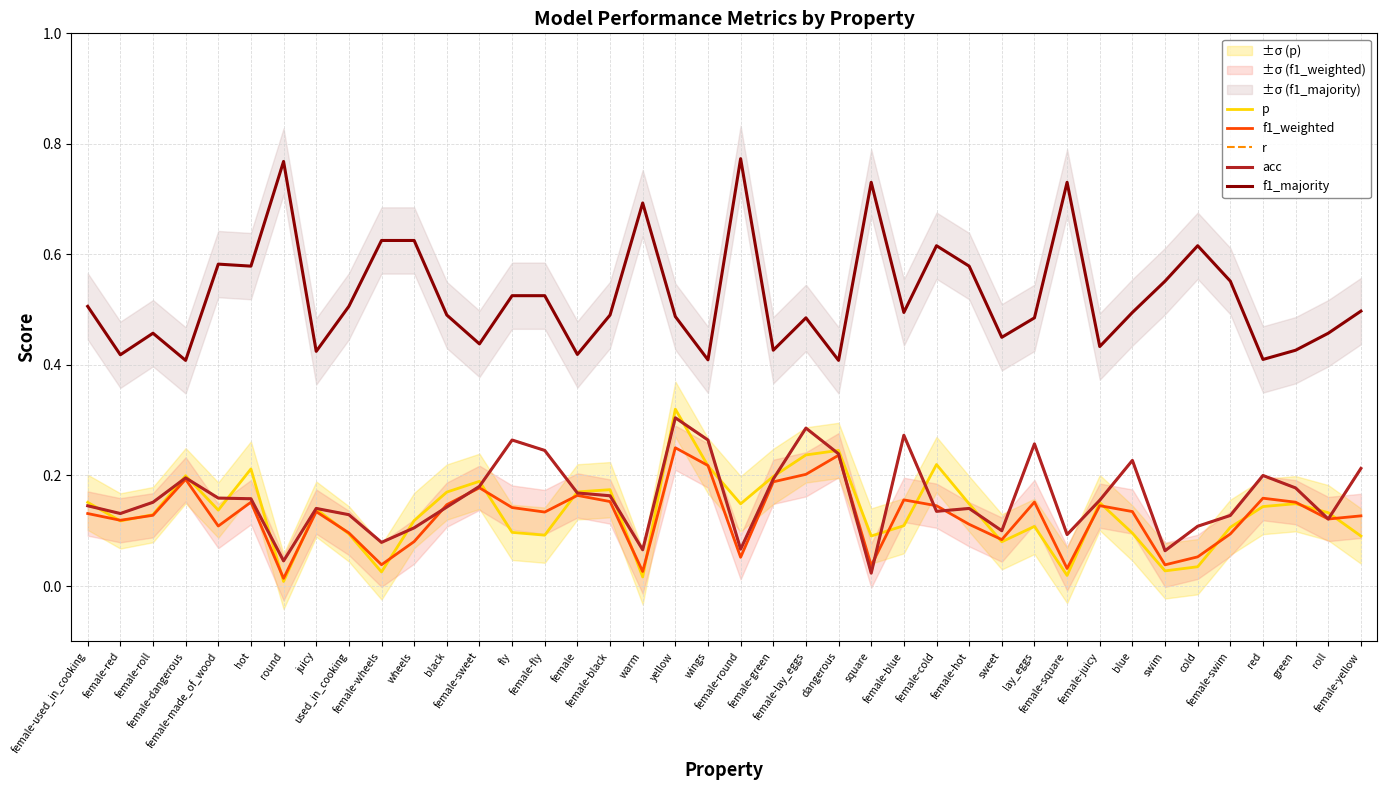

Reading left to right, list all the values displayed in this chart.

p: 0.2	0.1	0.1	0.2	0.1	0.2	0.0	0.1	0.1	0.0	0.1	0.2	0.2	0.1	0.1	0.2	0.2	0.0	0.3	0.2	0.1	0.2	0.2	0.2	0.1	0.1	0.2	0.1	0.1	0.1	0.0	0.2	0.1	0.0	0.0	0.1	0.1	0.1	0.1	0.1
f1_weighted: 0.1	0.1	0.1	0.2	0.1	0.2	0.0	0.1	0.1	0.0	0.1	0.1	0.2	0.1	0.1	0.2	0.2	0.0	0.3	0.2	0.1	0.2	0.2	0.2	0.0	0.2	0.1	0.1	0.1	0.2	0.0	0.1	0.1	0.0	0.1	0.1	0.2	0.2	0.1	0.1
r: 0.1	0.1	0.2	0.2	0.2	0.2	0.0	0.1	0.1	0.1	0.1	0.1	0.2	0.3	0.2	0.2	0.2	0.1	0.3	0.3	0.1	0.2	0.3	0.2	0.0	0.3	0.1	0.1	0.1	0.3	0.1	0.2	0.2	0.1	0.1	0.1	0.2	0.2	0.1	0.2
acc: 0.1	0.1	0.2	0.2	0.2	0.2	0.0	0.1	0.1	0.1	0.1	0.1	0.2	0.3	0.2	0.2	0.2	0.1	0.3	0.3	0.1	0.2	0.3	0.2	0.0	0.3	0.1	0.1	0.1	0.3	0.1	0.2	0.2	0.1	0.1	0.1	0.2	0.2	0.1	0.2
f1_majority: 0.5	0.4	0.5	0.4	0.6	0.6	0.8	0.4	0.5	0.6	0.6	0.5	0.4	0.5	0.5	0.4	0.5	0.7	0.5	0.4	0.8	0.4	0.5	0.4	0.7	0.5	0.6	0.6	0.4	0.5	0.7	0.4	0.5	0.6	0.6	0.6	0.4	0.4	0.5	0.5